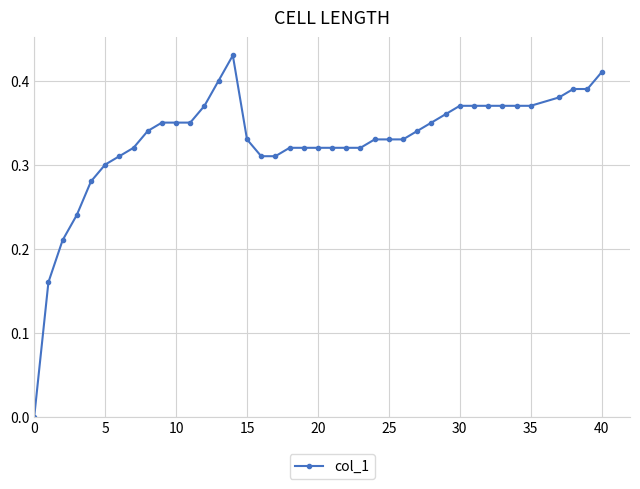

What is the sum of all values?

13.1